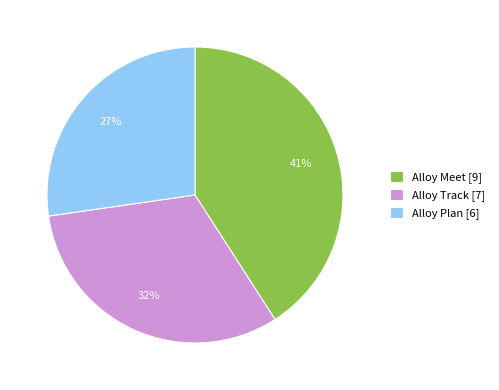

What is the ratio of the value at Alloy Meet [9] to the value at Alloy Plan [6]?

1.5